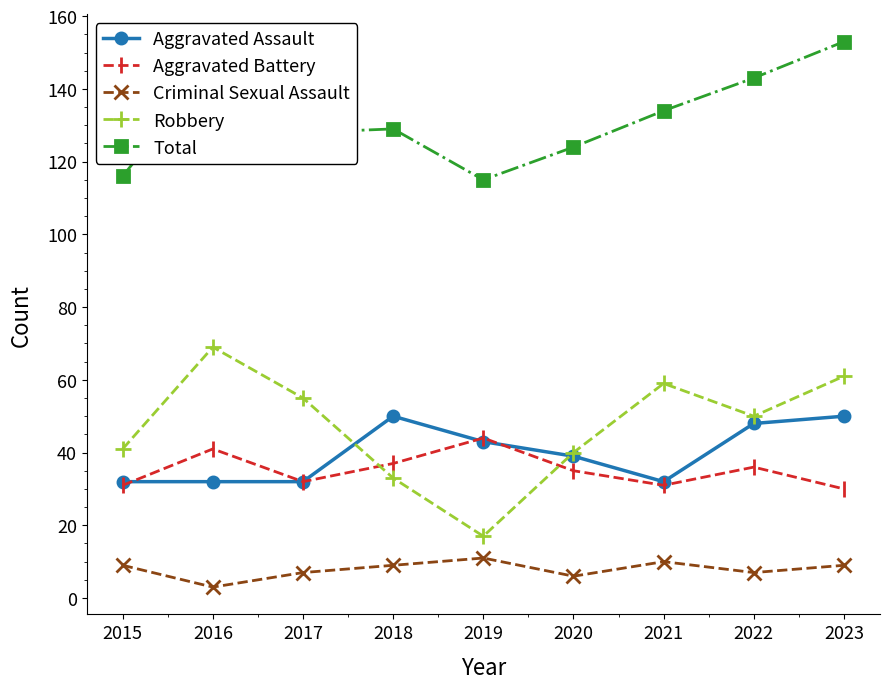

Is this an area chart (filled region under the line)?

No